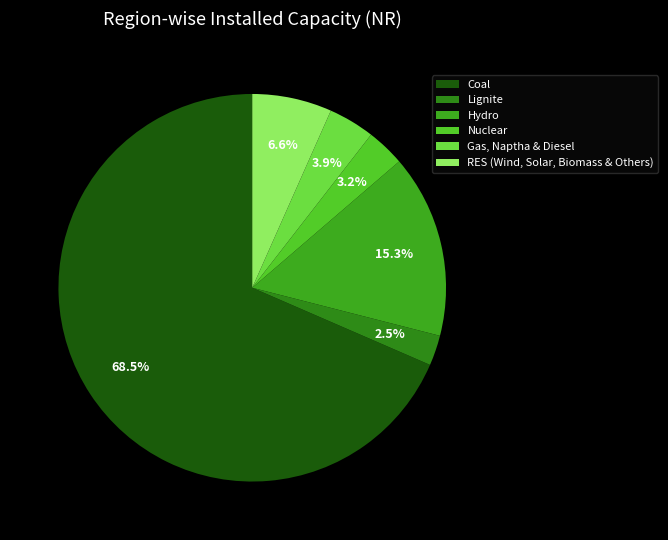

To the nearest percent, what portion does Coal represent?

68%